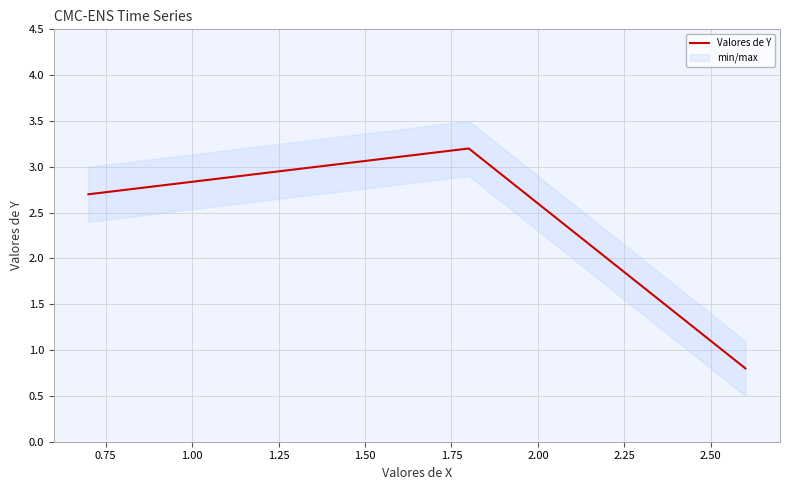

Reading left to right, transcribe all the data shown in this chart.

2.7	3.2	0.8